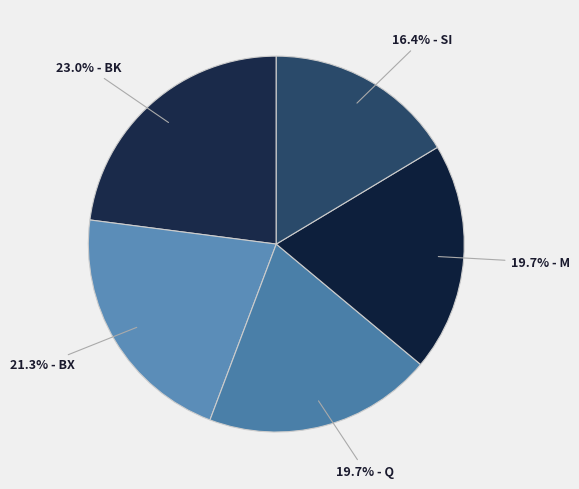

How many slices are in this pie chart?

5